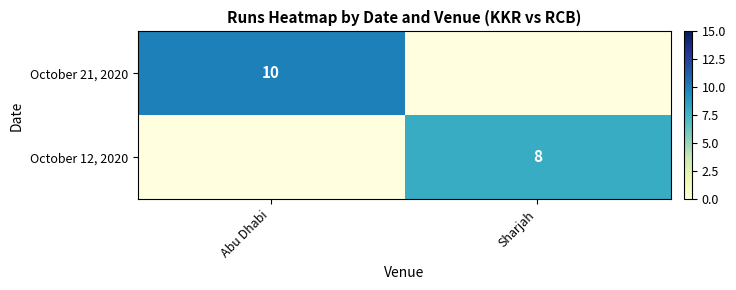

What is the spread (max minus min) of values at Abu Dhabi?

10